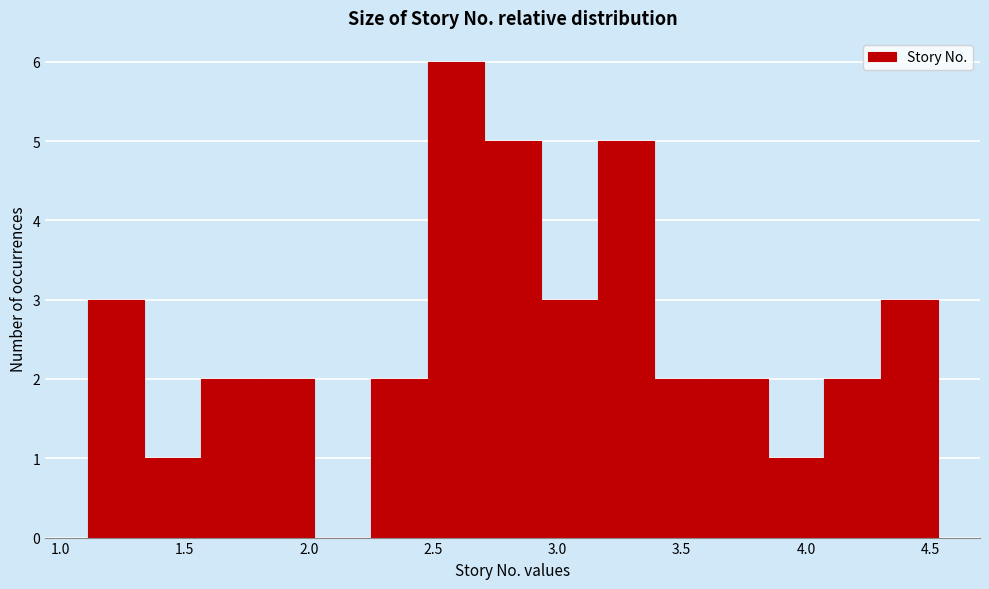

Reading left to right, list every bar in this chart as the range it spans on the x-axis followed by its height. Neither the bar edges nor the heights are printed on the chart, so give them approximately, as read against the axes.

1.10 to 1.35: 3
1.35 to 1.55: 1
1.55 to 1.80: 2
1.80 to 2.00: 2
2.00 to 2.25: 0
2.25 to 2.50: 2
2.50 to 2.70: 6
2.70 to 2.95: 5
2.95 to 3.15: 3
3.15 to 3.40: 5
3.40 to 3.60: 2
3.60 to 3.85: 2
3.85 to 4.05: 1
4.05 to 4.30: 2
4.30 to 4.55: 3